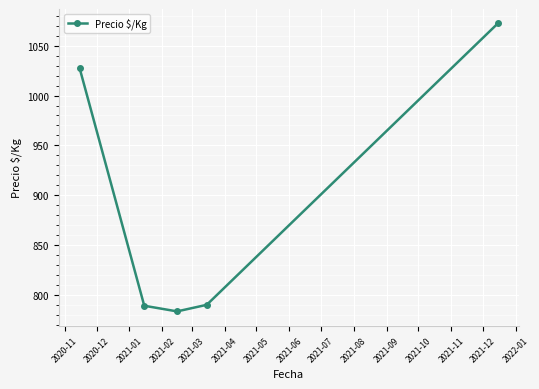

How many interior local valleys (lower than both neighbors) does the data have?

1